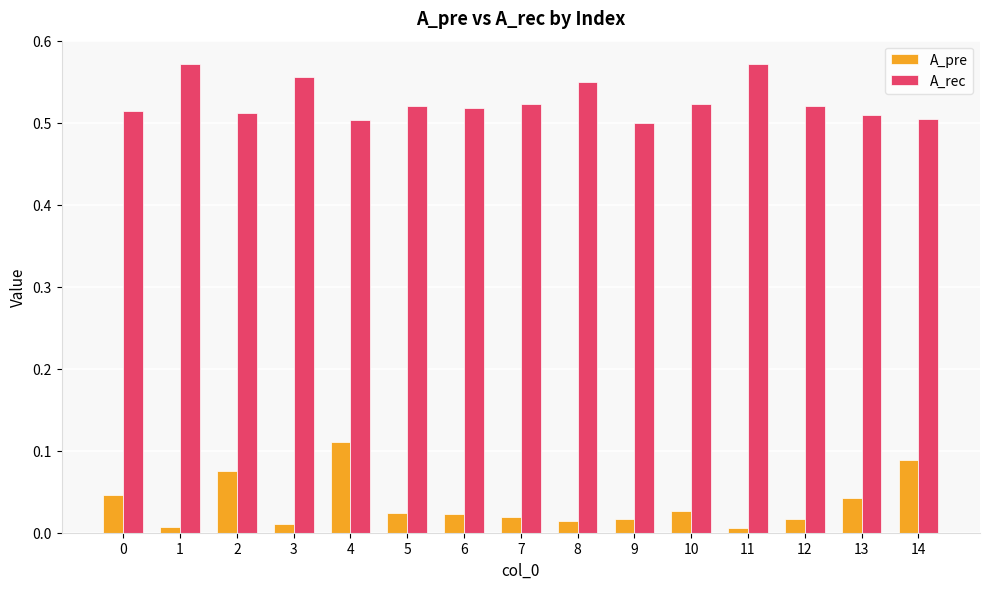

How many categories are shown in the chart?

15